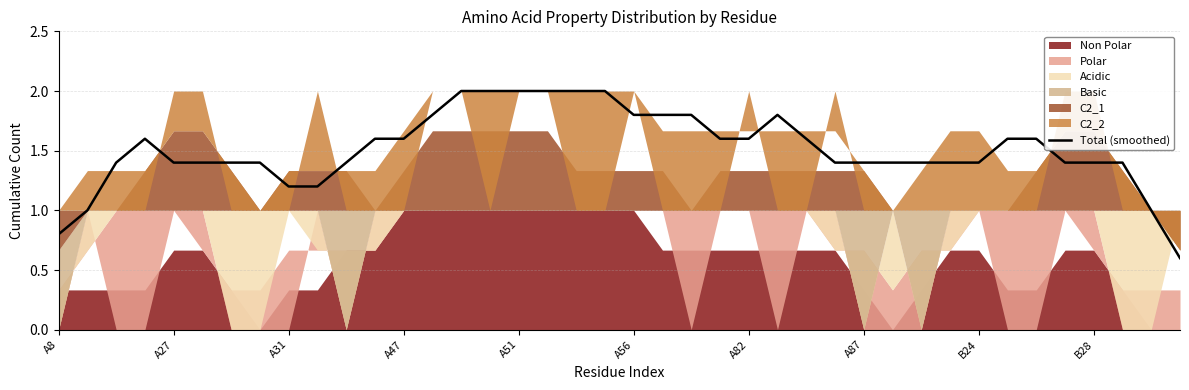

Is it true that Total (smoothed) equals 1.8 at A56?

True